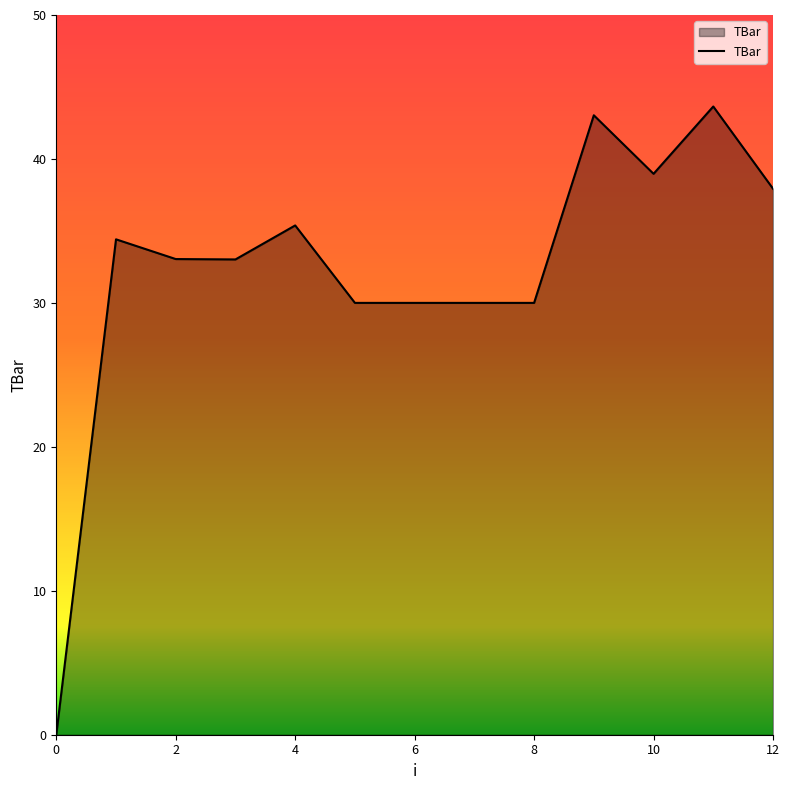

What is the greatest value displayed?

43.6